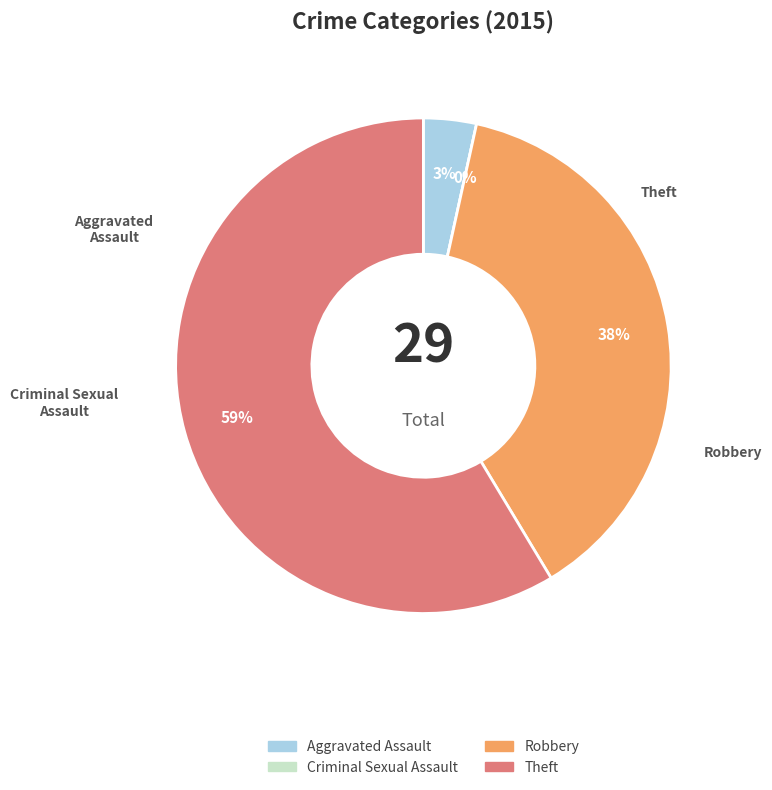

What is the change in value from Aggravated Assault to Criminal Sexual Assault?

-1